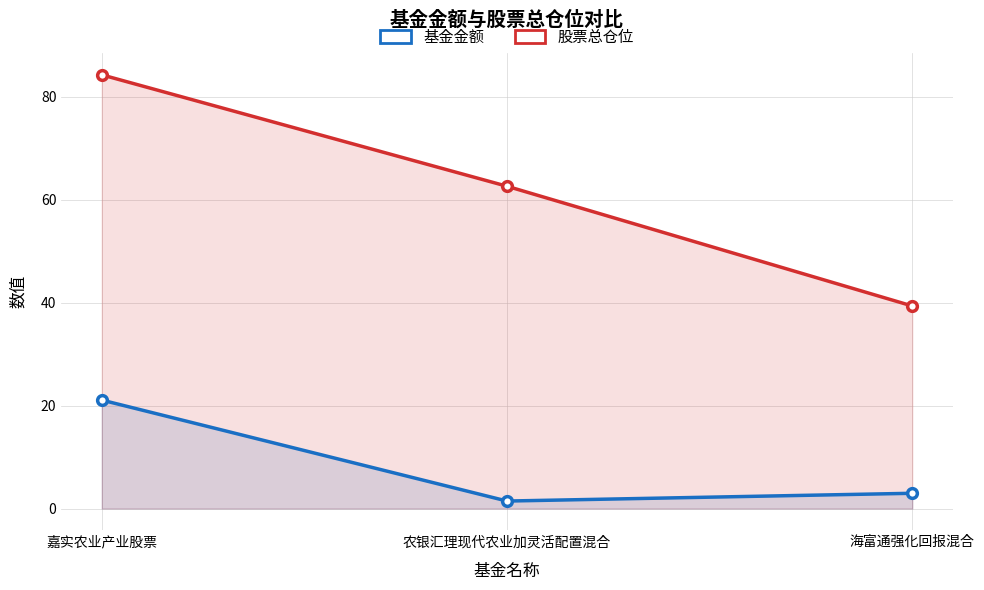

Where is 基金金额 nearest to the value 11?

海富通强化回报混合